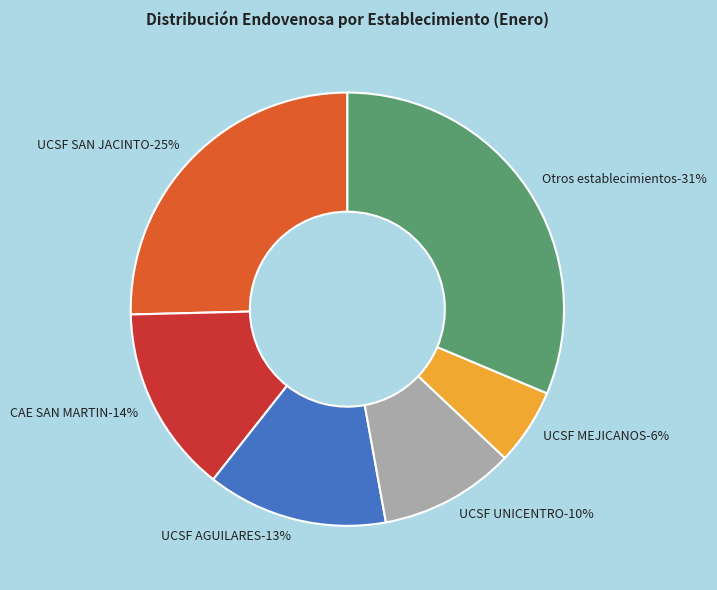

What percentage is the UCSF SAN JACINTO slice, to the nearest percent?

25%